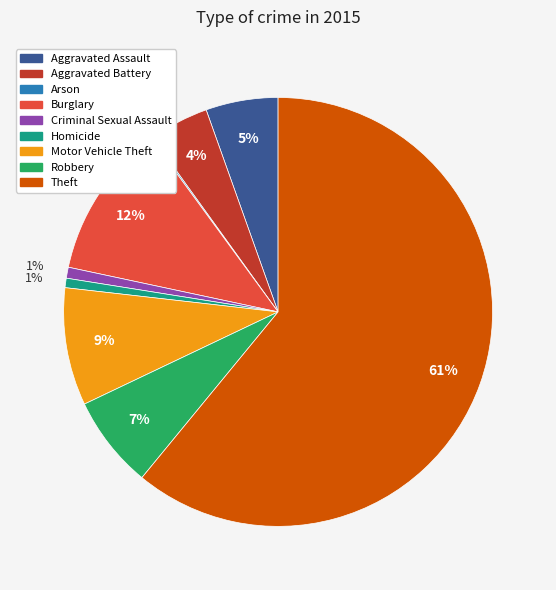

Do Aggravated Assault and Aggravated Battery together represent more than half of the pie?

No